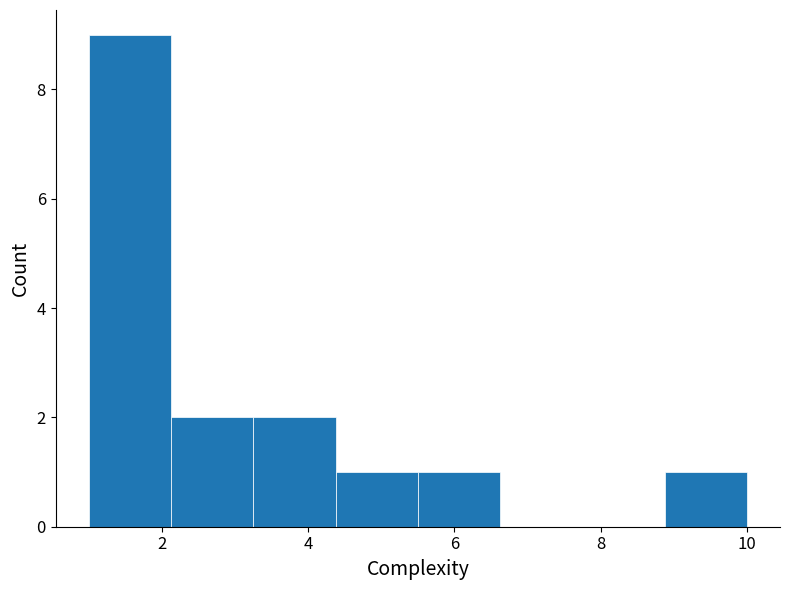

Over which range of the x-axis is the bar tallest?

1.0 to 2.2